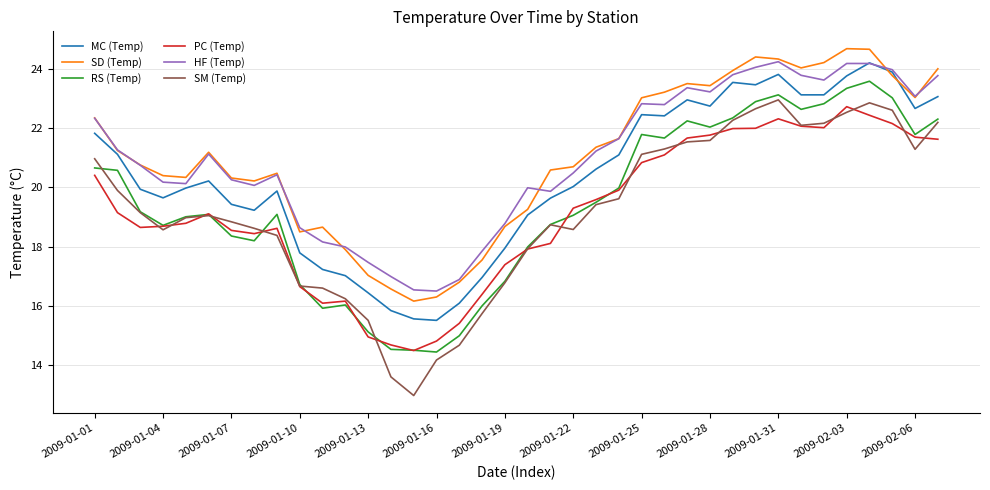

Which series ends up on top after the final intersection of SM (Temp) and PC (Temp)?

SM (Temp)